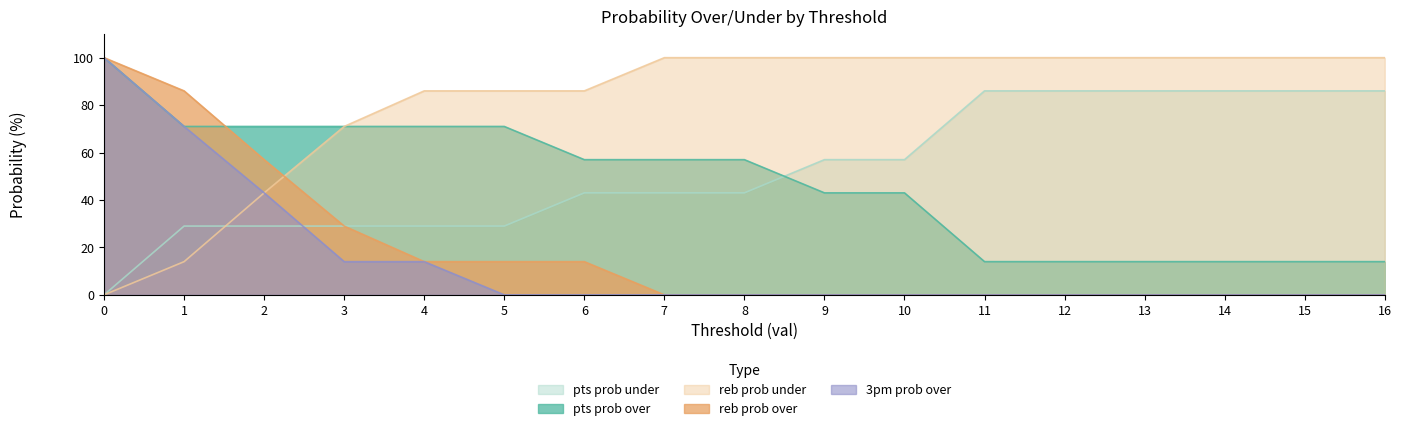

True or false: 3pm prob over and pts prob under cross at least once.

True